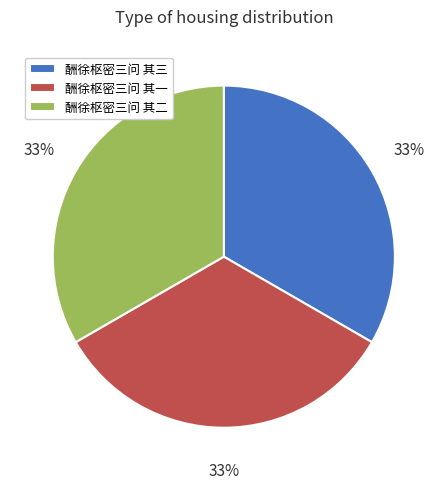

To the nearest percent, what portion does 酬徐枢密三问 其一 represent?

33%